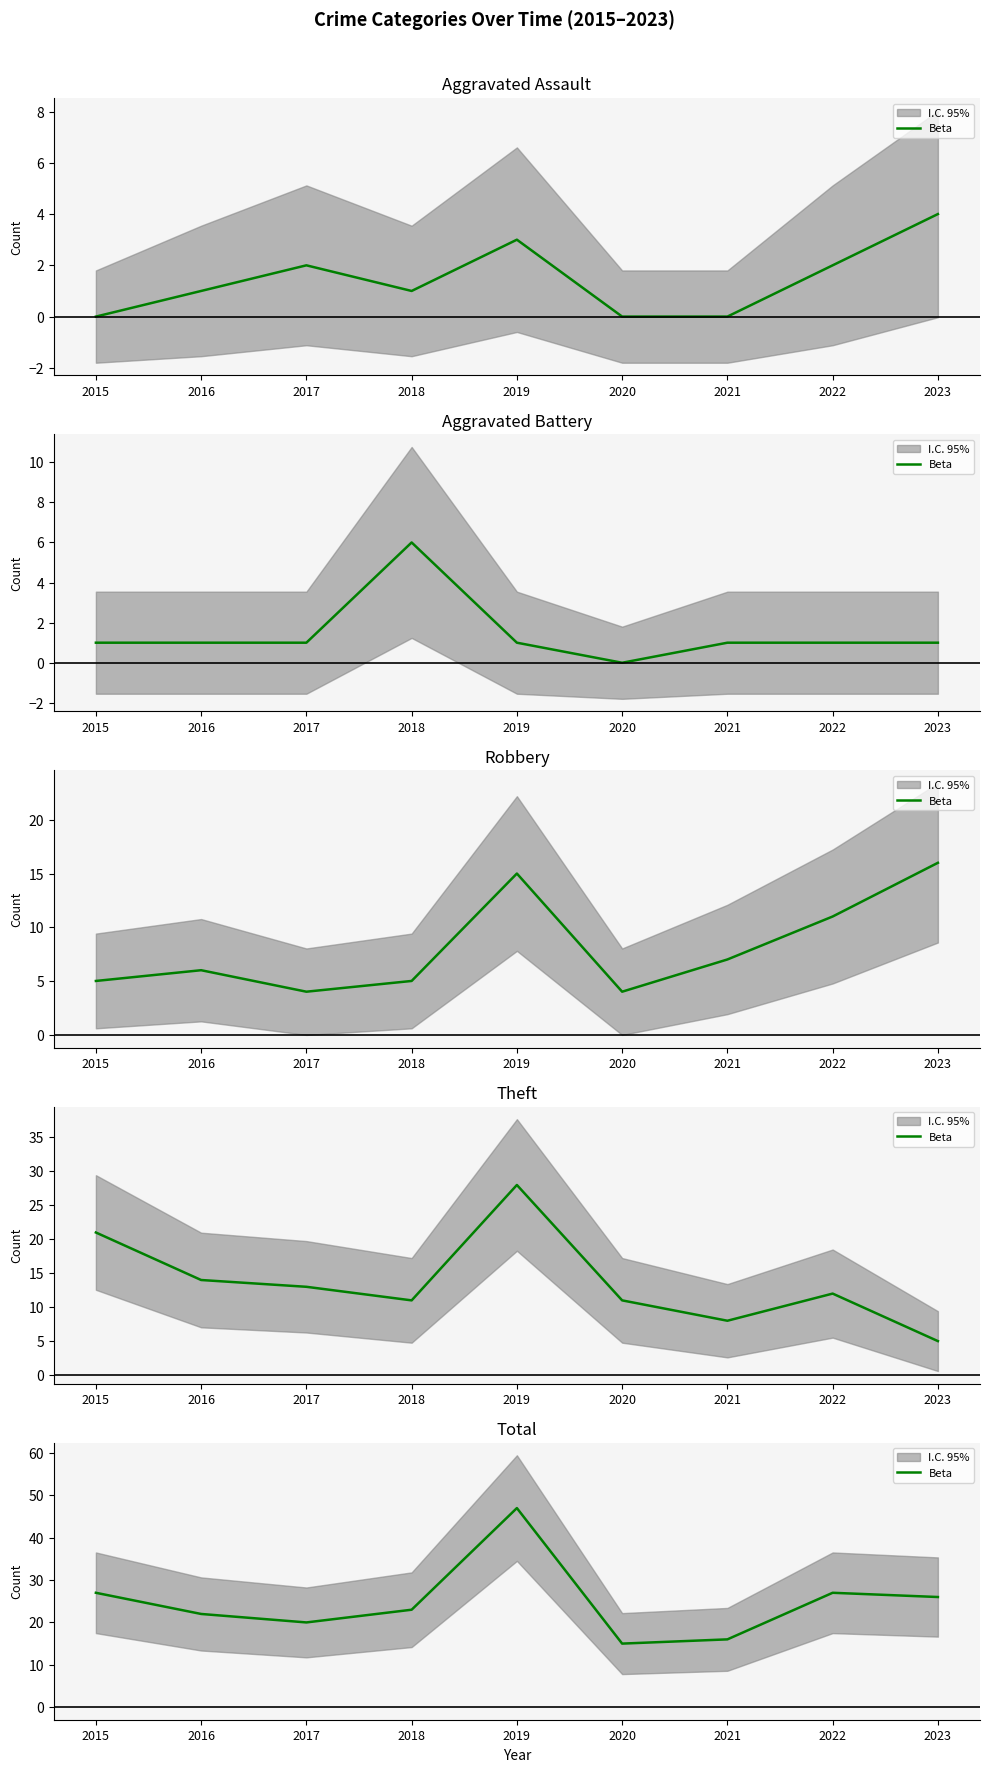

Is it true that the value at 2022 is 10?

False